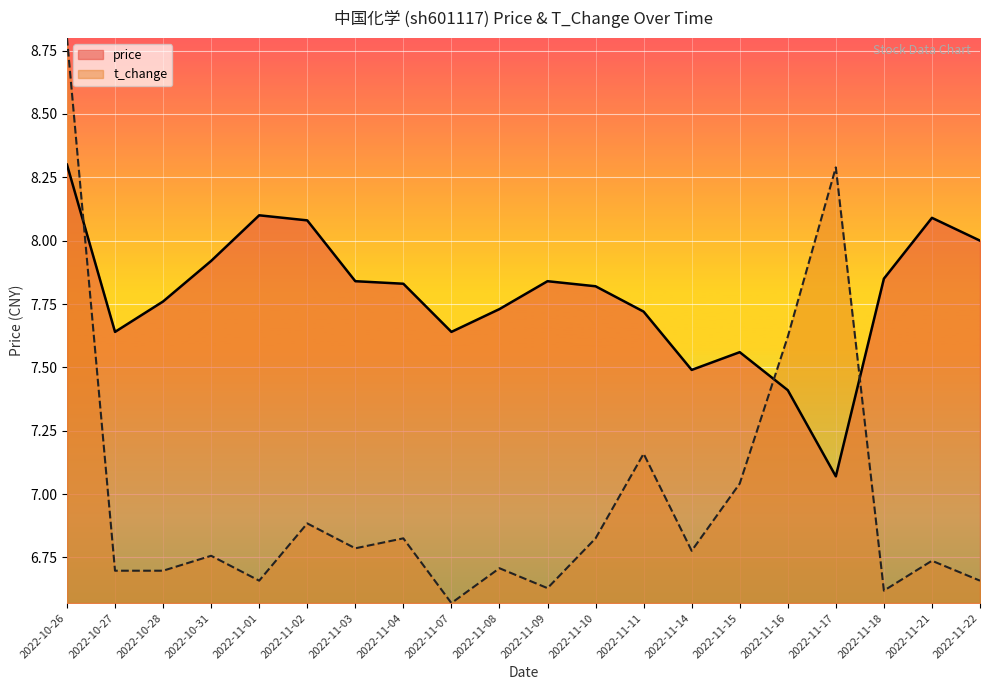

True or false: t_change and price cross at least once.

True